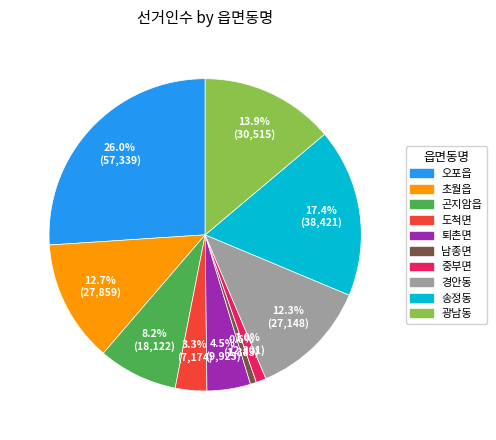

To the nearest percent, what is the difference between the largest and smallest slice percentages?

25%